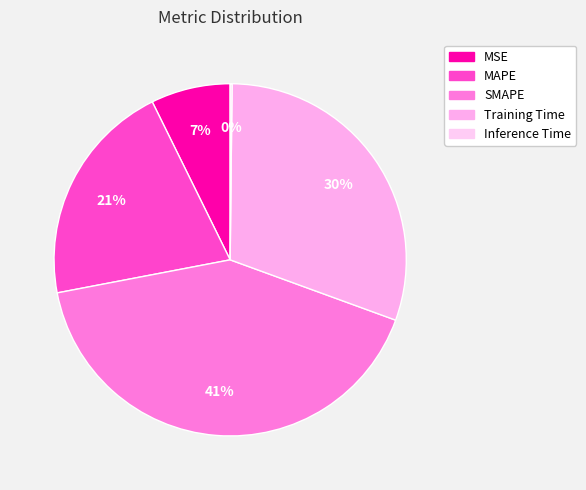

Combined, what portion of the pie is MSE and SMAPE?

48.7%